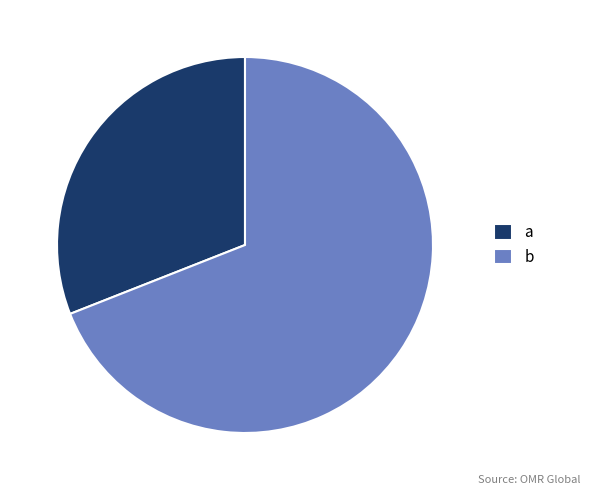

Which category accounts for the majority?

b